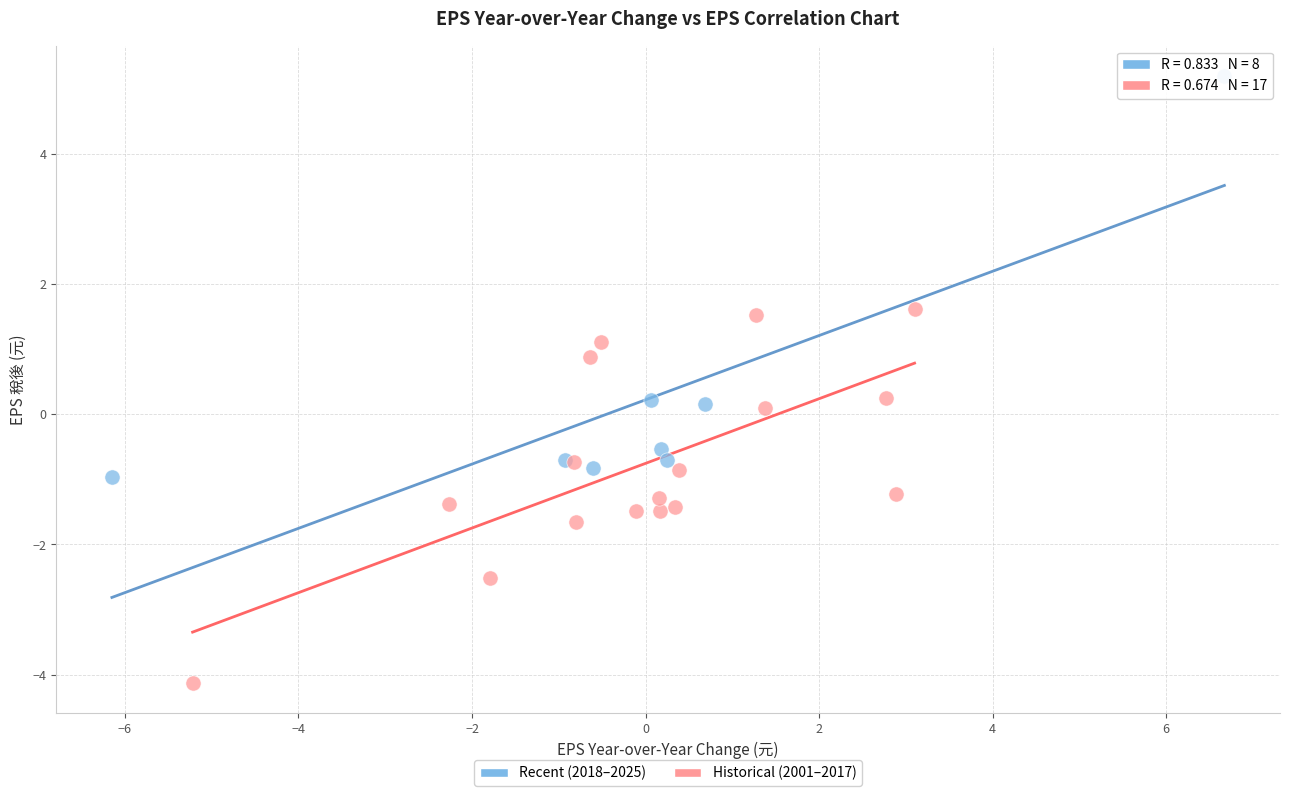

Which series reaches the minimum Y coordinate?

Historical (2001–2017)